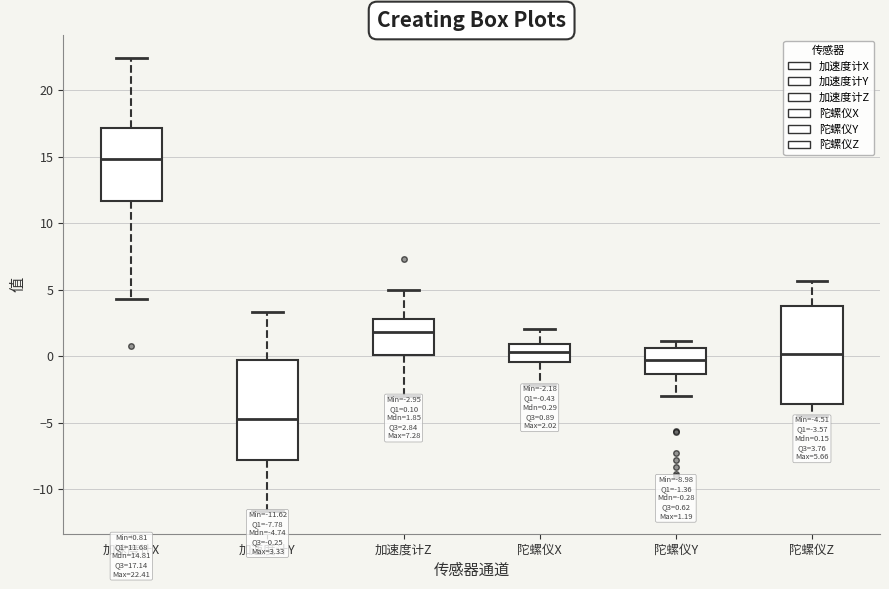

Which box has the highest median line?

加速度计X